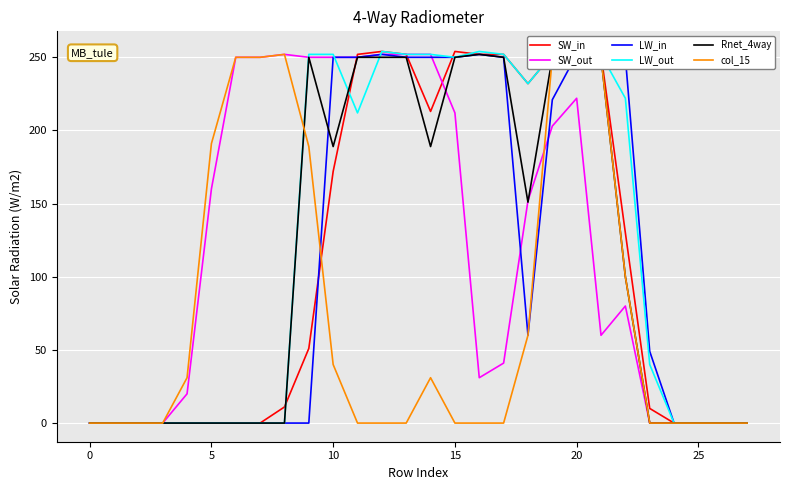

Reading left to right, extract all data points from this chart.

SW_in: 0	0	0	0	0	0	0	0	11	51	172	252	254	252	213	254	252	252	232	252	255	252	130	10	0	0	0	0
SW_out: 0	0	0	0	20	160	250	250	252	250	250	250	252	252	252	212	31	41	152	203	222	60	80	0	0	0	0	0
LW_in: 0	0	0	0	0	0	0	0	0	0	250	250	252	250	250	250	252	250	60	221	252	250	250	49	0	0	0	0
LW_out: 0	0	0	0	0	0	0	0	0	252	252	212	254	252	252	250	254	252	232	252	254	252	222	40	0	0	0	0
Rnet_4way: 0	0	0	0	0	0	0	0	0	250	189	250	250	250	189	250	252	250	151	250	252	250	100	0	0	0	0	0
col_15: 0	0	0	0	31	191	250	250	252	189	40	0	0	0	31	0	0	0	60	250	252	250	100	0	0	0	0	0